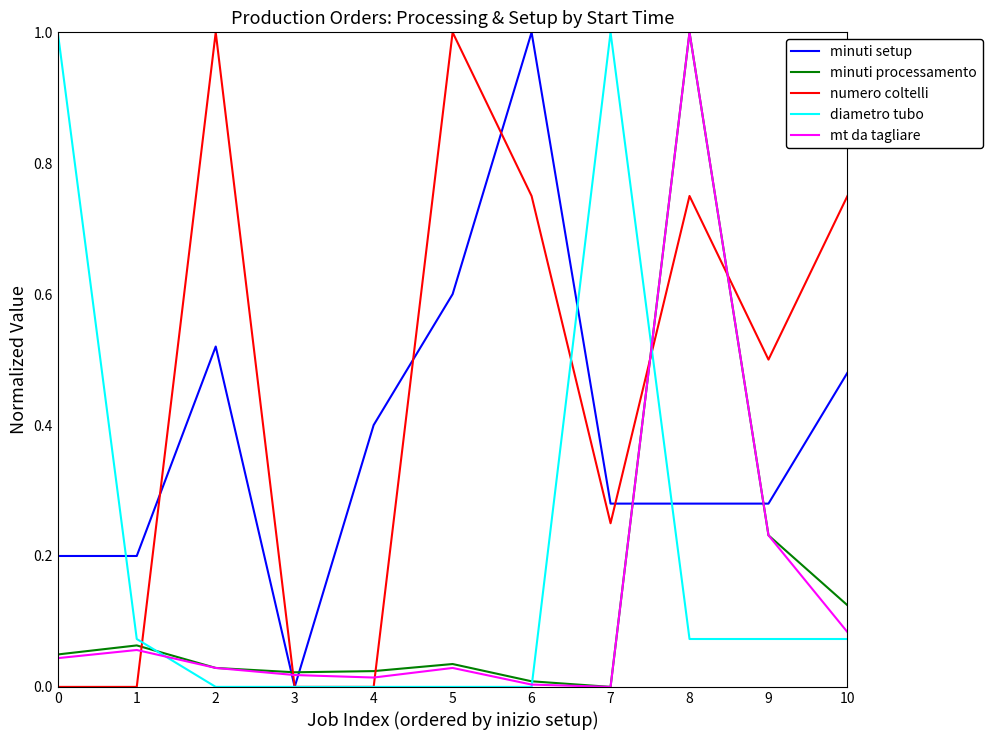

Between which two adjacent categories do minuti setup and numero coltelli first intersect?

1 and 2